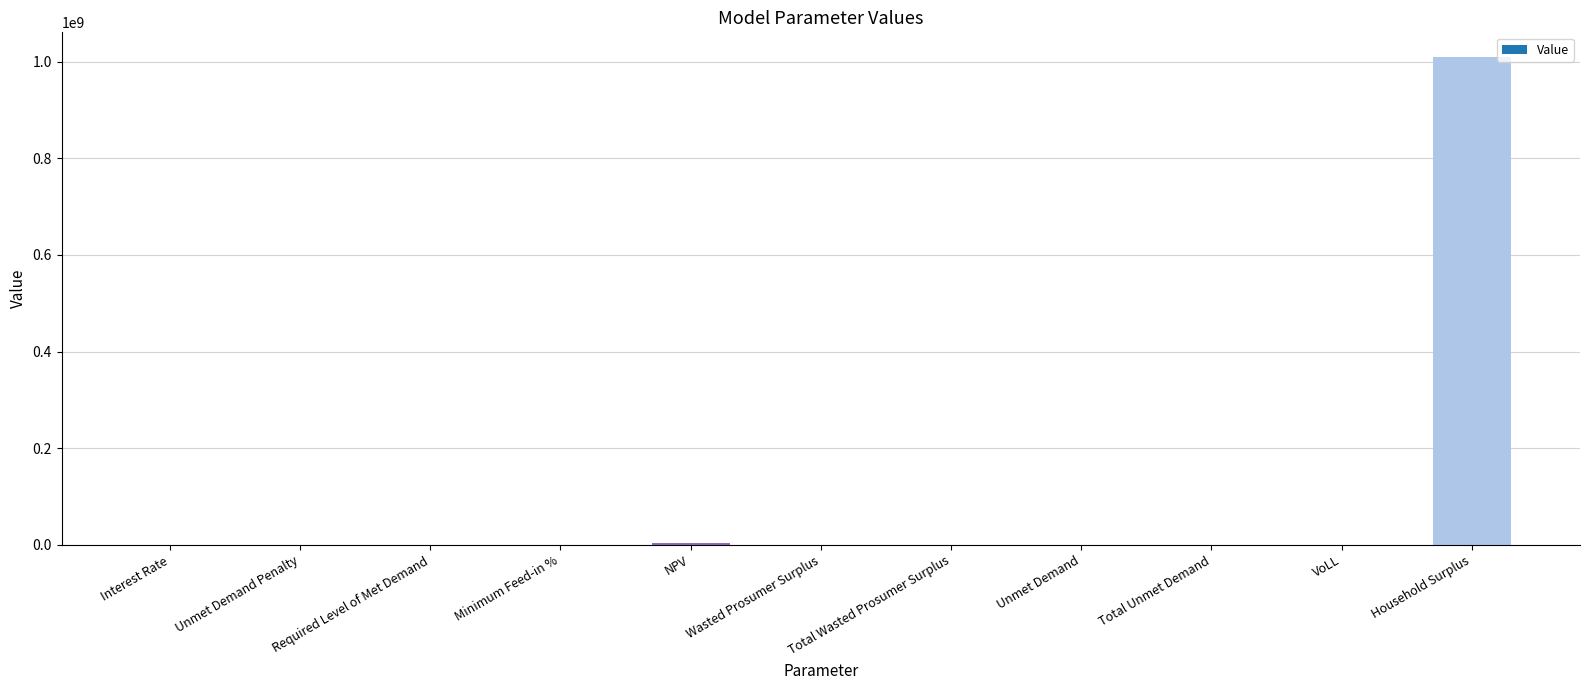

What is the sum of all values?

1015156709.3